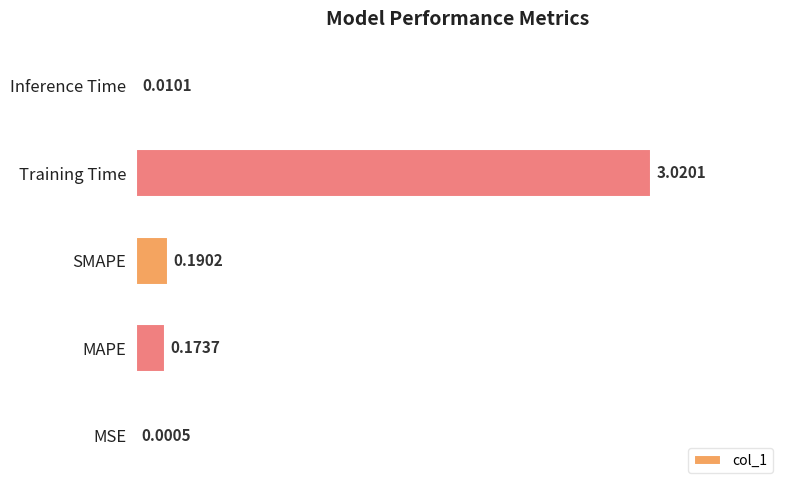

Between SMAPE and Training Time, which is larger?

Training Time